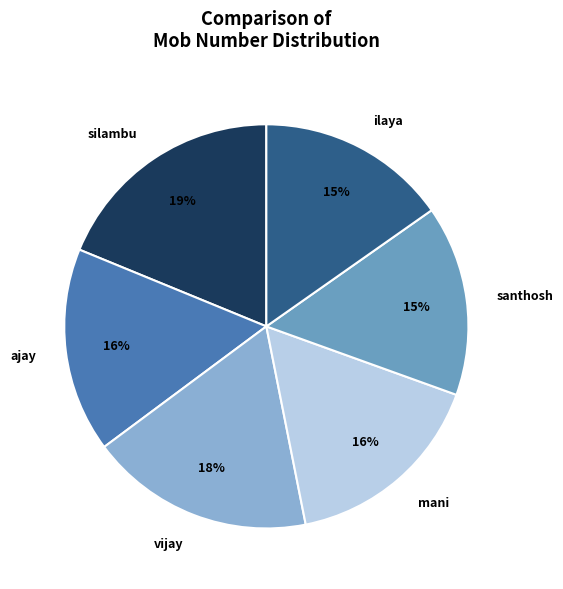

Is the sum of silambu and santhosh greater than half?

No